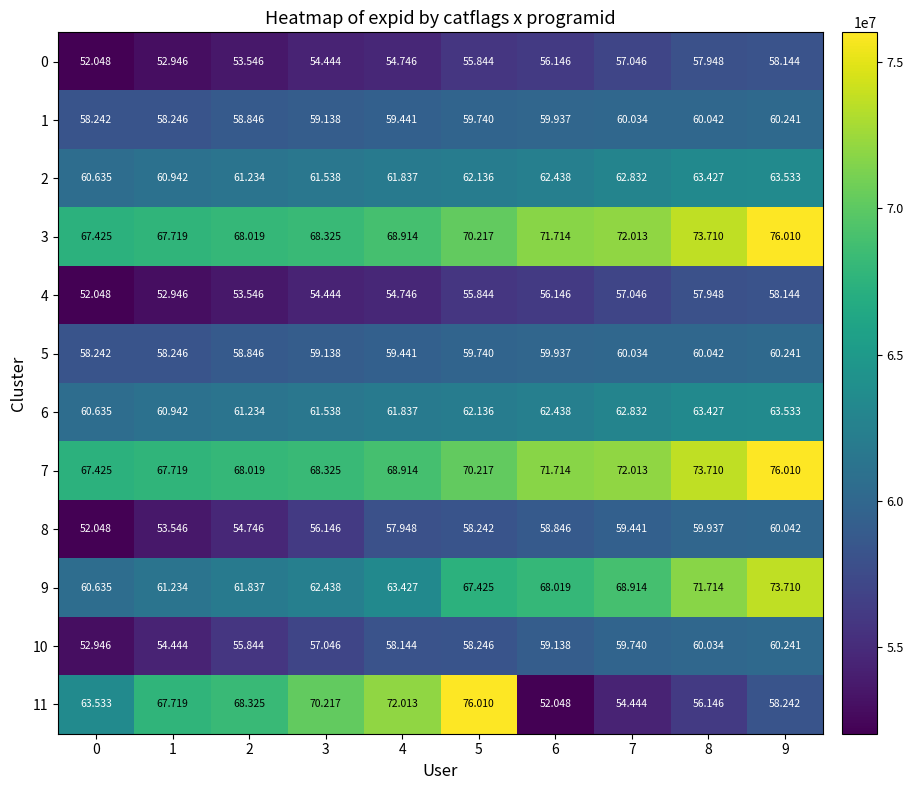

Is the value of 6 at 1 greater than the value of 8 at 3?

Yes